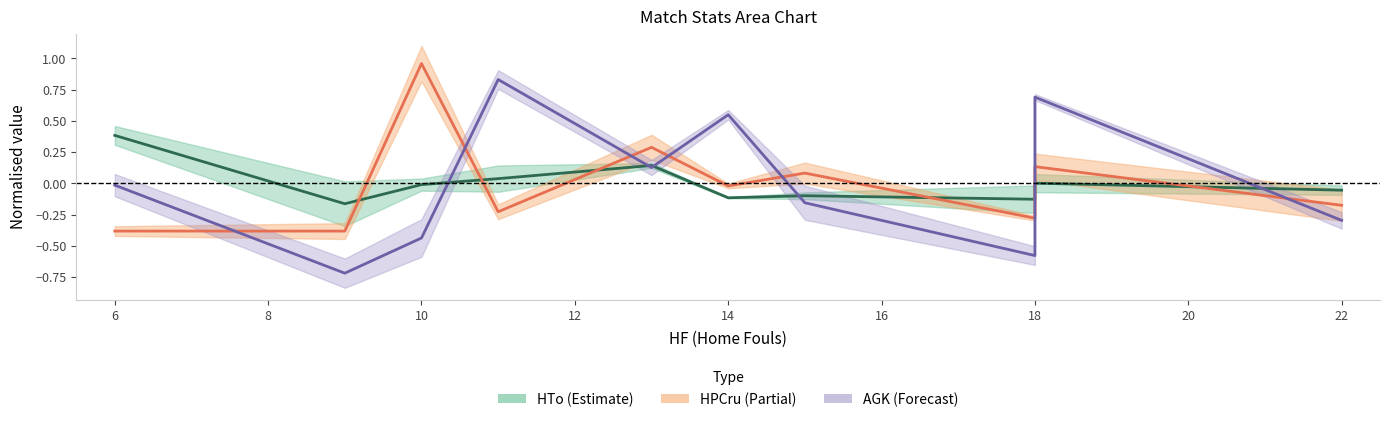

The value of HTo centre at 18 is 0.0. True or false?

True